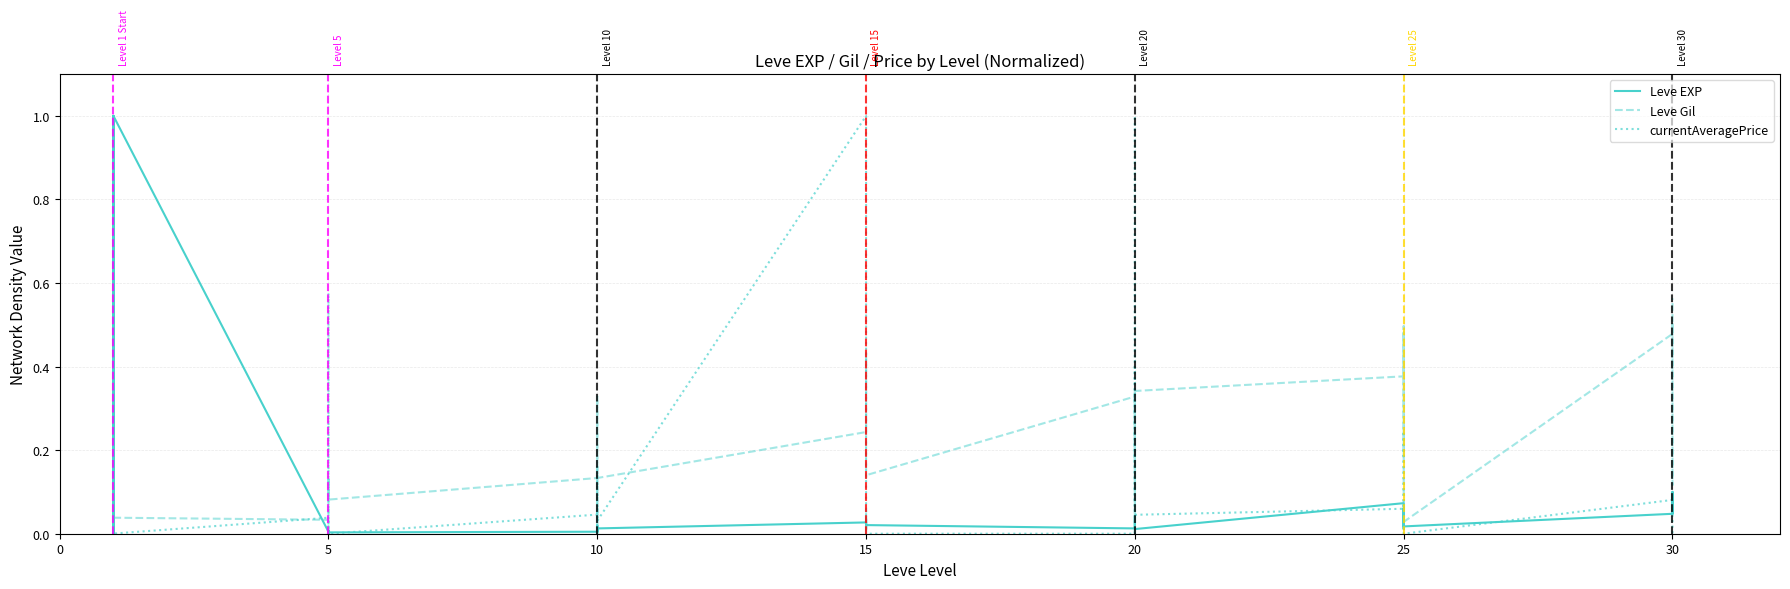

What is the maximum value shown in the chart?

1.0